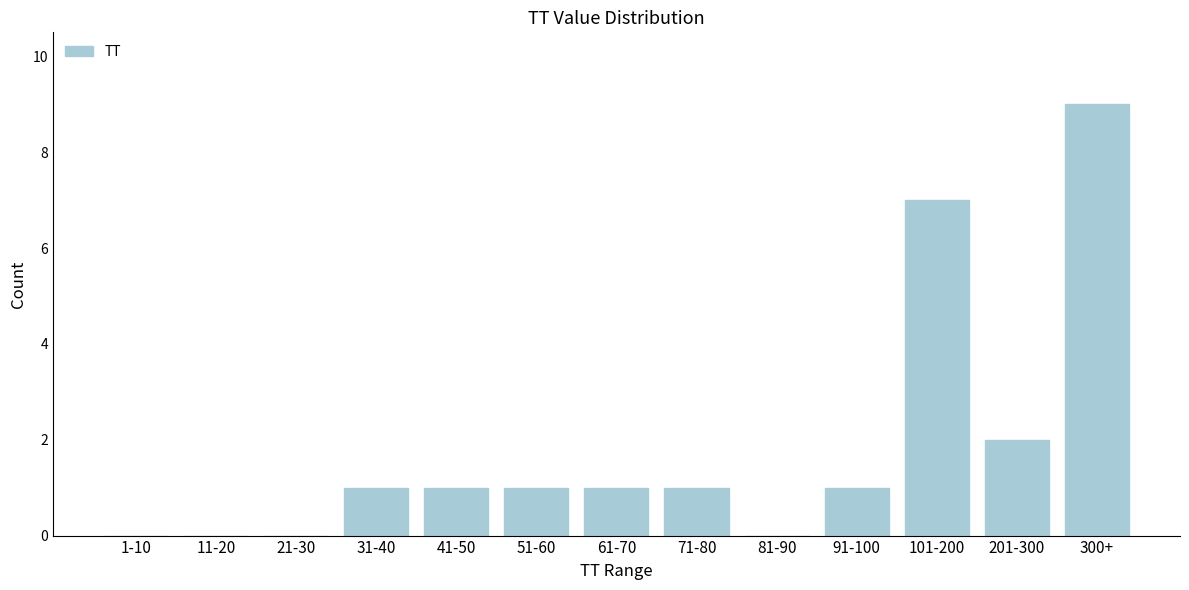

Reading left to right, extract all data points from this chart.

1-10=0	11-20=0	21-30=0	31-40=1	41-50=1	51-60=1	61-70=1	71-80=1	81-90=0	91-100=1	101-200=7	201-300=2	300+=9